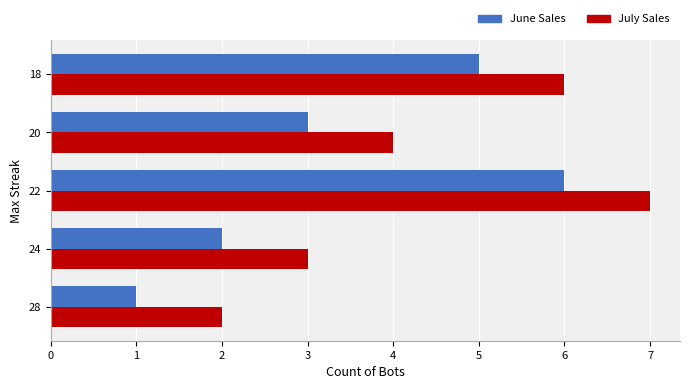

Where is July Sales nearest to the value 4?

20